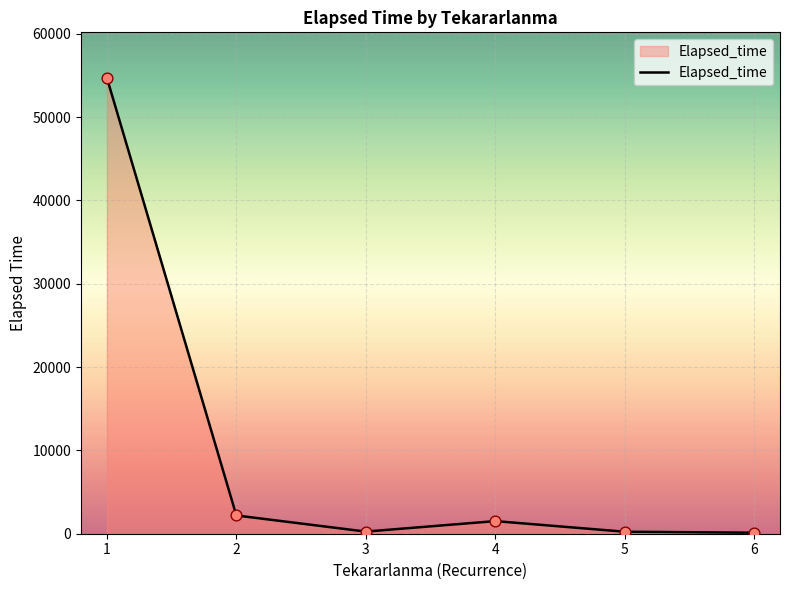

What is the change in value from 3 to 6?

-135